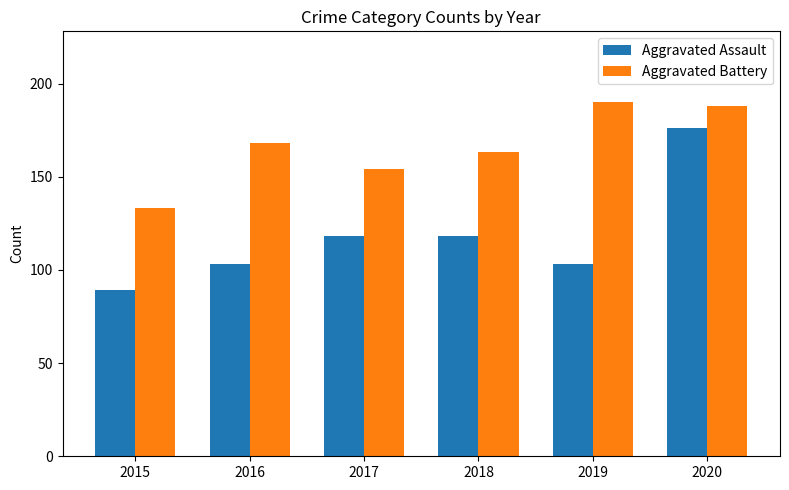

Is it true that Aggravated Battery equals 92 at 2017?

False